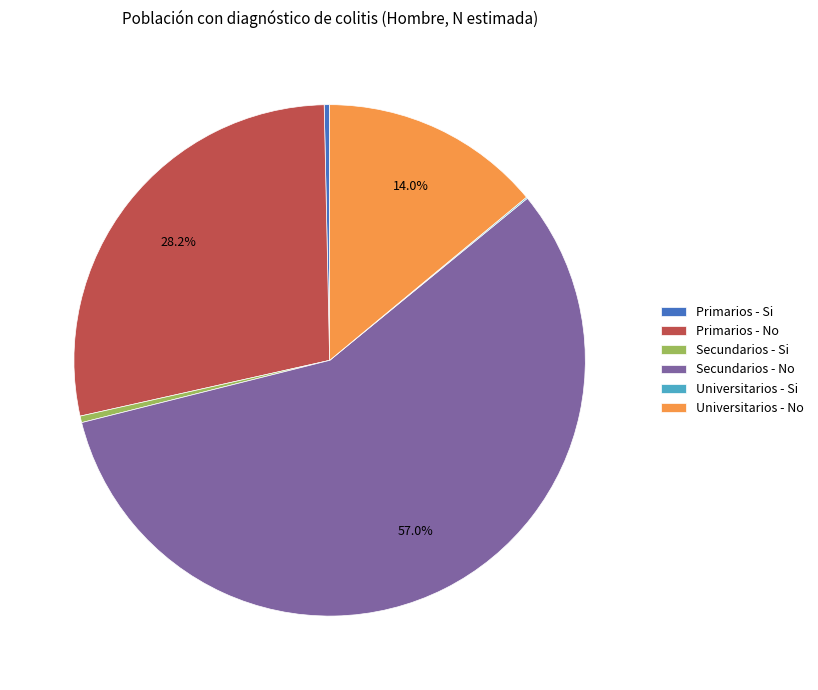

Combined, do Primarios - Si and Universitarios - No account for over 50%?

No